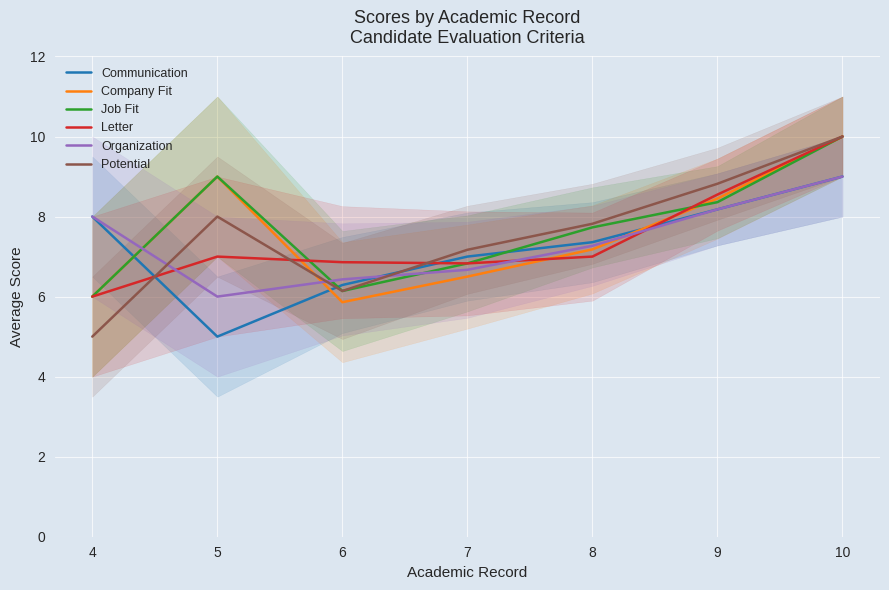

True or false: Potential has more than 2 interior local peaks.

False